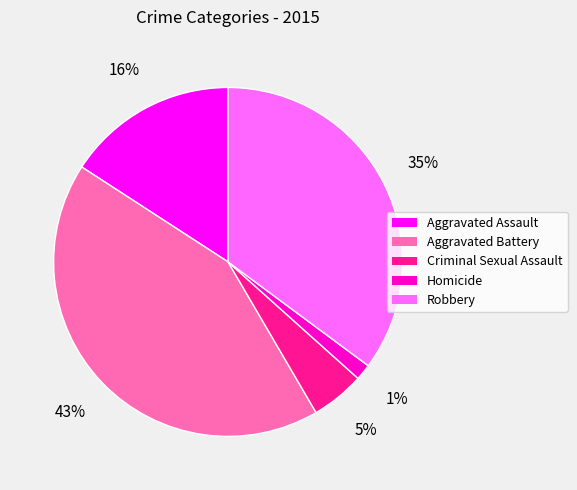

Is there any slice that represents more than half of the pie?

No